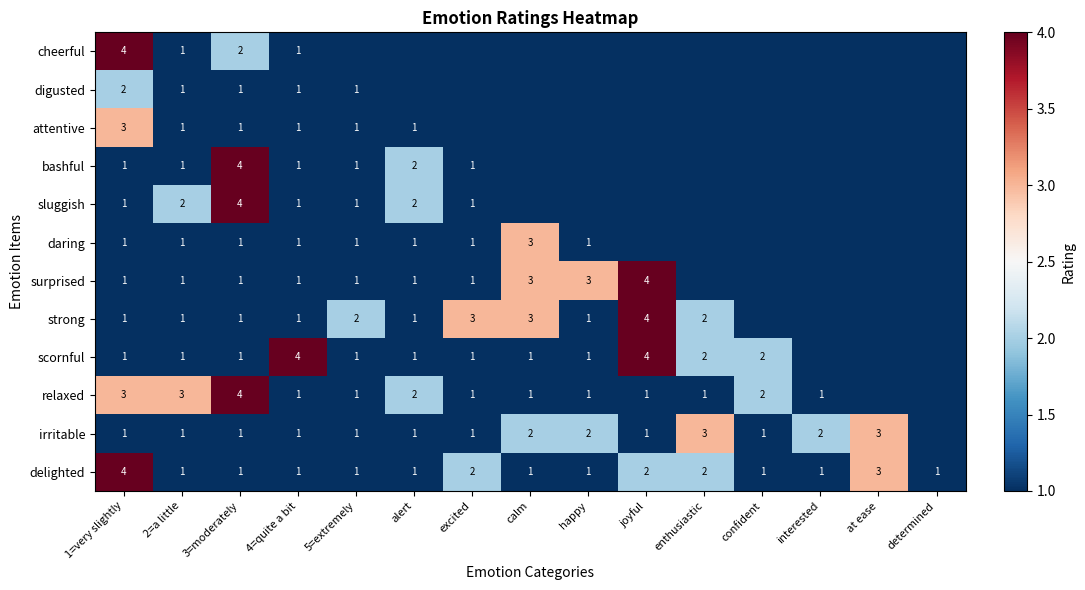

What is the sum of the irritable values at confident and calm?

3